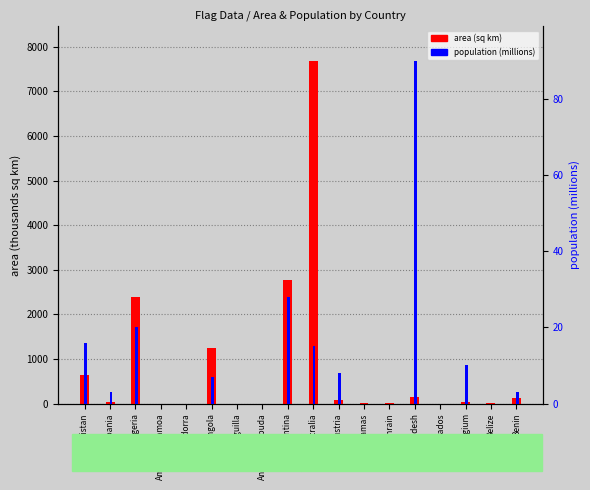

Is the value of area (sq km) at Austria greater than the value of population (millions) at Bahrain?

Yes